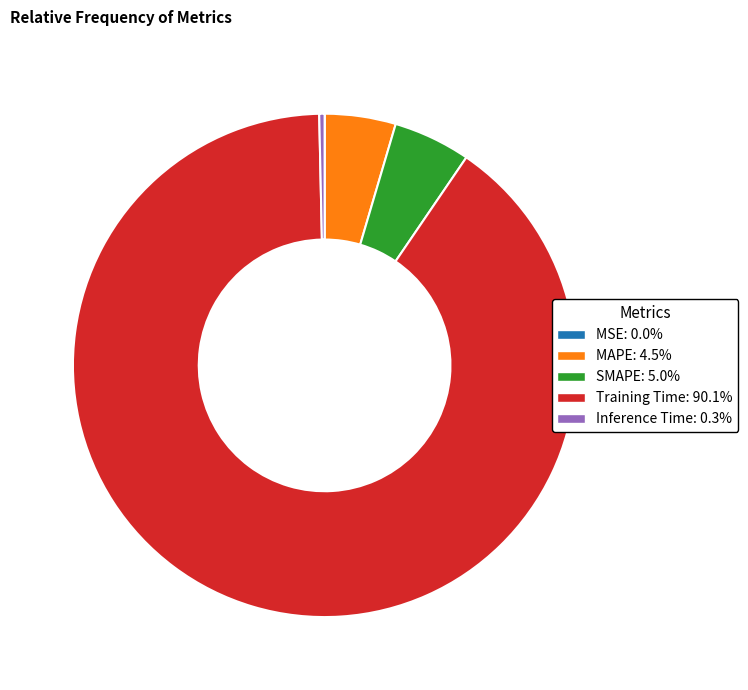

Which category has the biggest portion of the pie?

Training Time